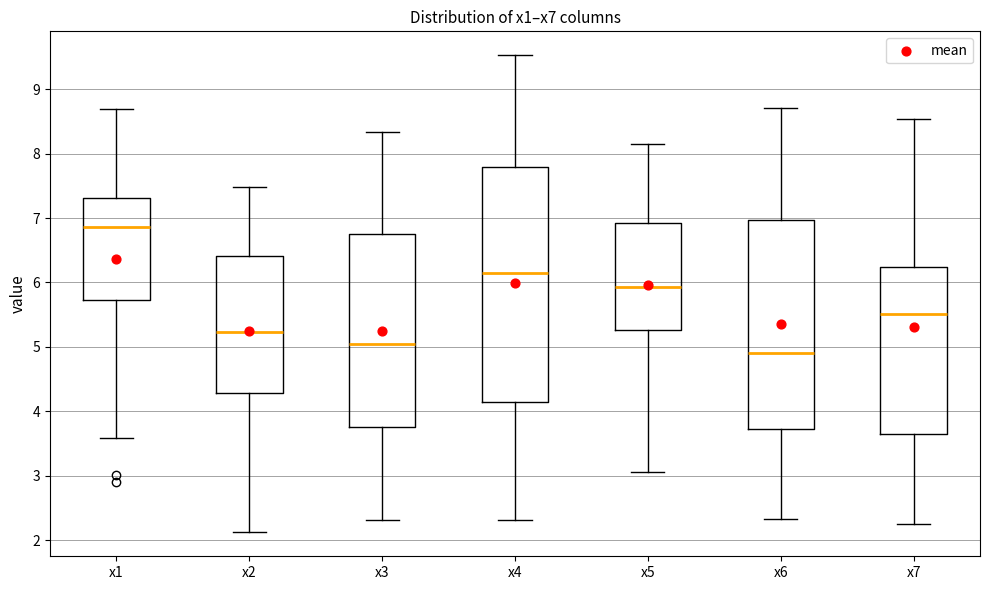

Reading left to right, transcribe this box plot: for each box, give where its median line is, the range the box spans, and where its two whiskers end, as read against the y-axis. The values are not printed on the chart, so give them approximately, as read against the axis.

x1: median 6.9, box 5.7 to 7.3, whiskers 3.6 to 8.7
x2: median 5.2, box 4.3 to 6.4, whiskers 2.1 to 7.5
x3: median 5.0, box 3.8 to 6.7, whiskers 2.3 to 8.3
x4: median 6.1, box 4.1 to 7.8, whiskers 2.3 to 9.5
x5: median 5.9, box 5.3 to 6.9, whiskers 3.1 to 8.2
x6: median 4.9, box 3.7 to 7.0, whiskers 2.3 to 8.7
x7: median 5.5, box 3.7 to 6.2, whiskers 2.2 to 8.5